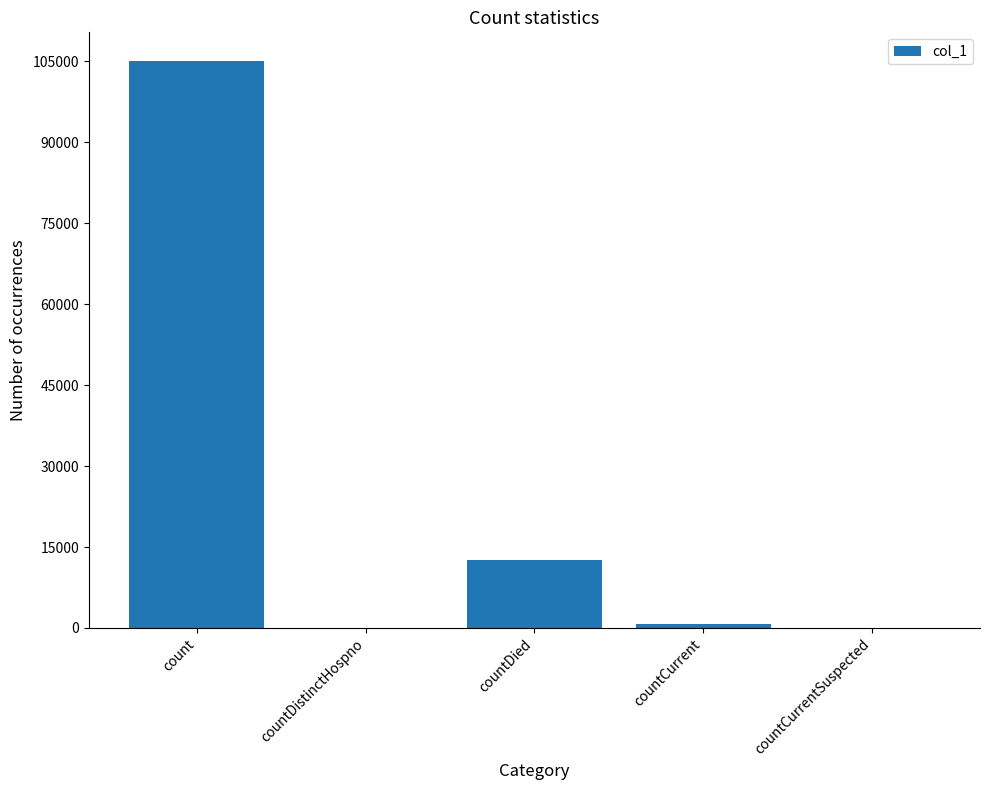

Is it true that the value at countCurrentSuspected is 54594?

False